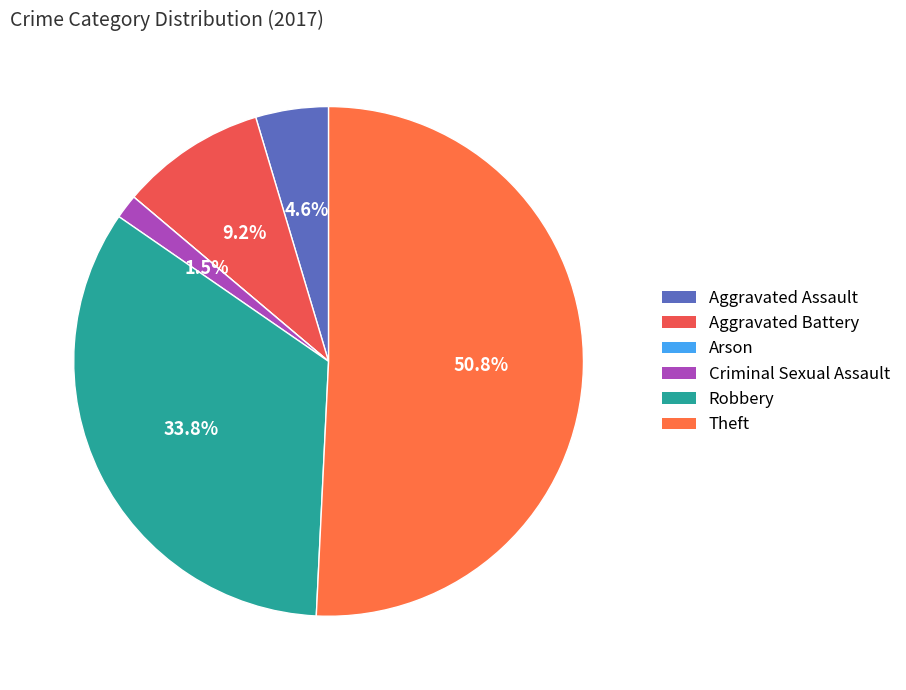

What is the change in value from Criminal Sexual Assault to Theft?

+32